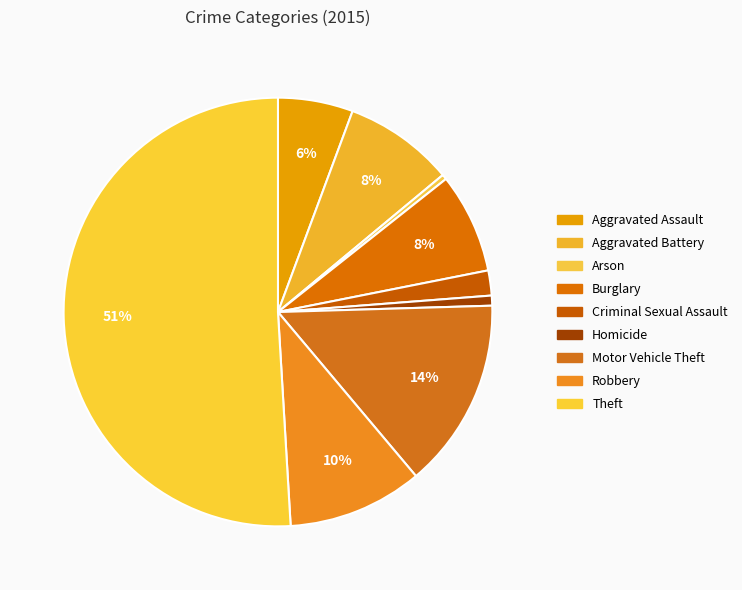

The Robbery slice represents 10% of the pie. True or false?

True